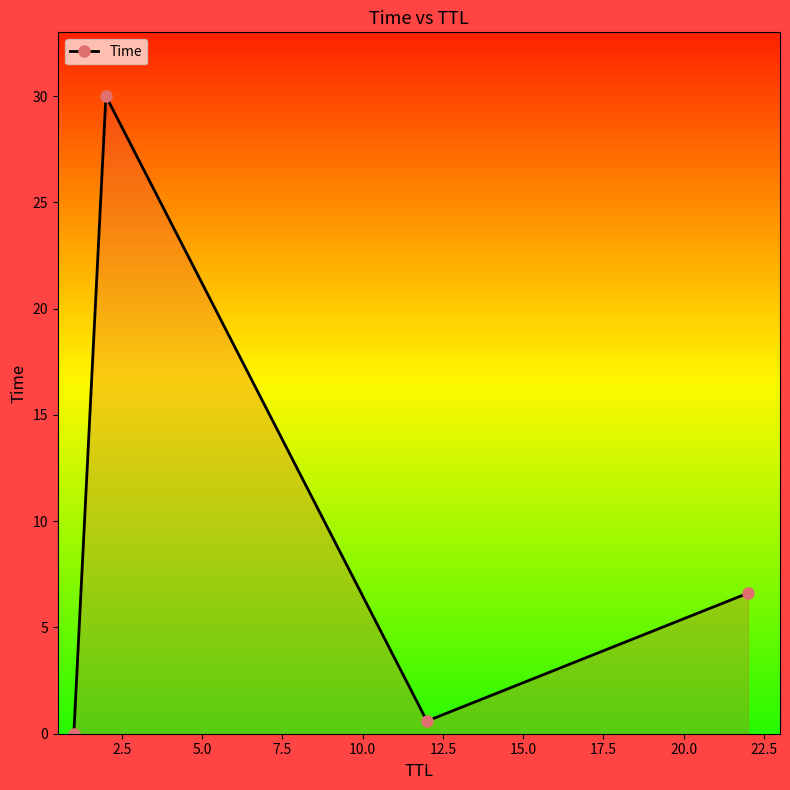

What is the sum of all values?

37.2